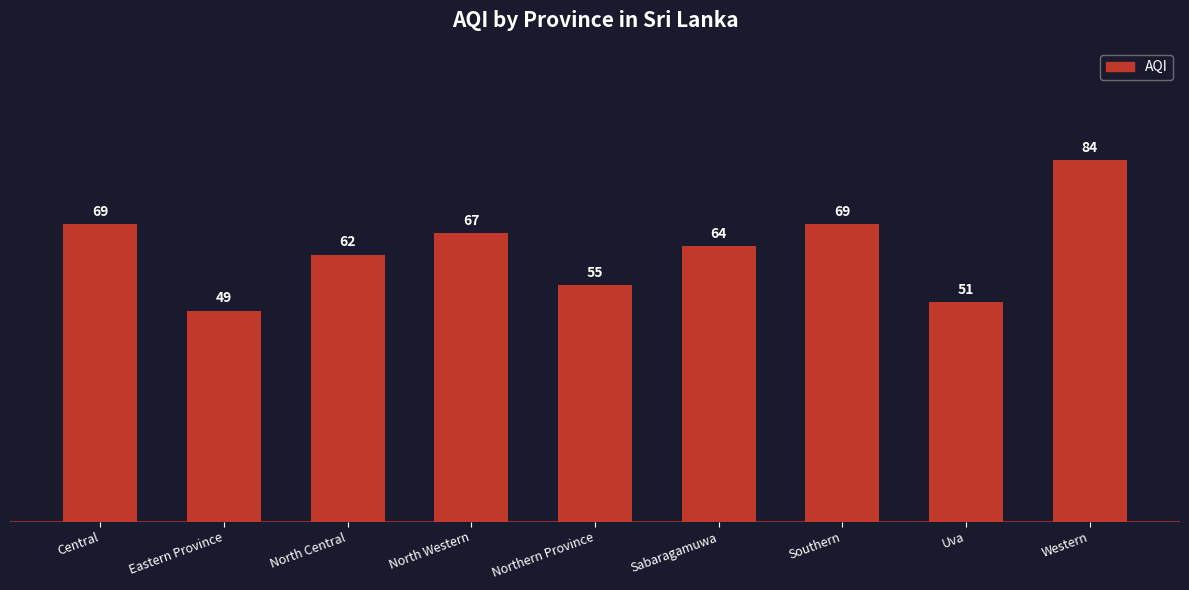

What is the greatest value displayed?

84